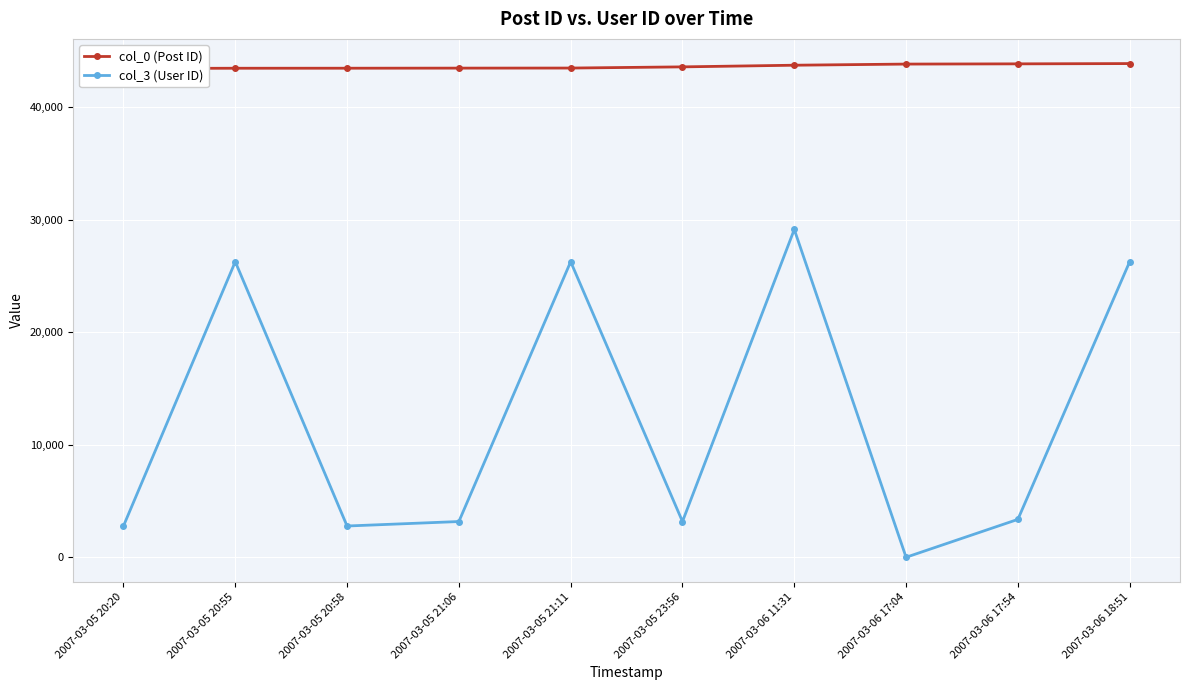

Is the value of col_0 (Post ID) at 2007-03-05 21:06 greater than the value of col_3 (User ID) at 2007-03-05 20:55?

Yes